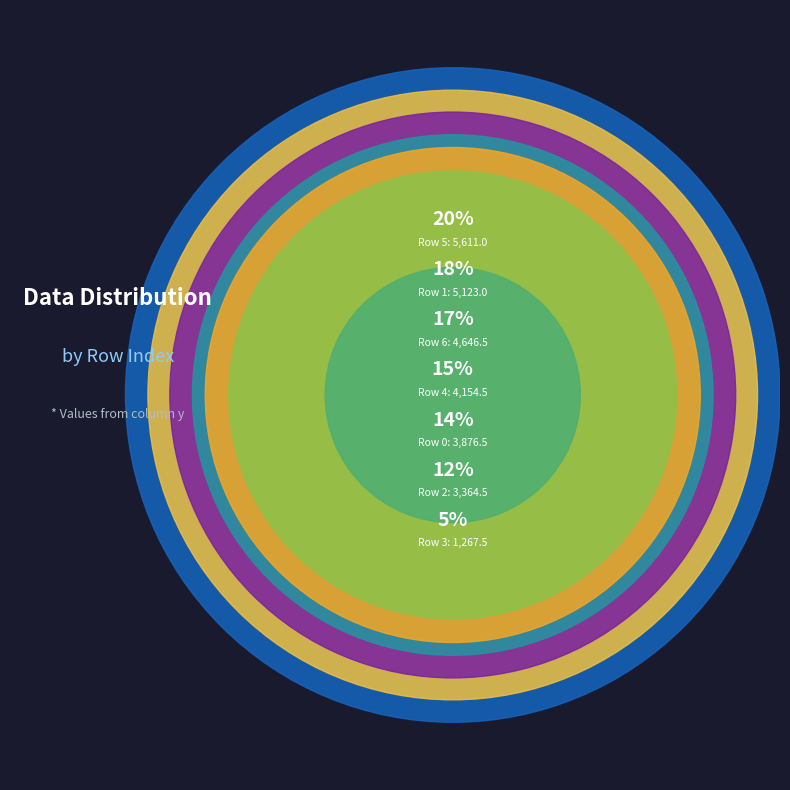

Which slice is the largest?

5